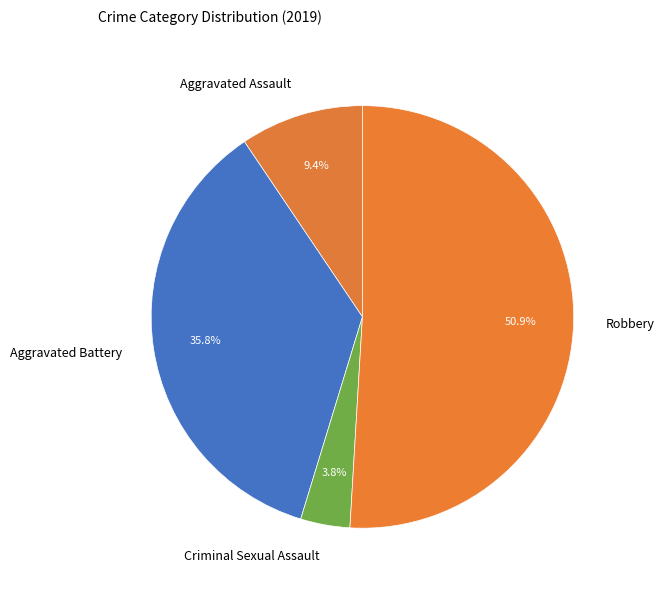

How many slices are in this pie chart?

4